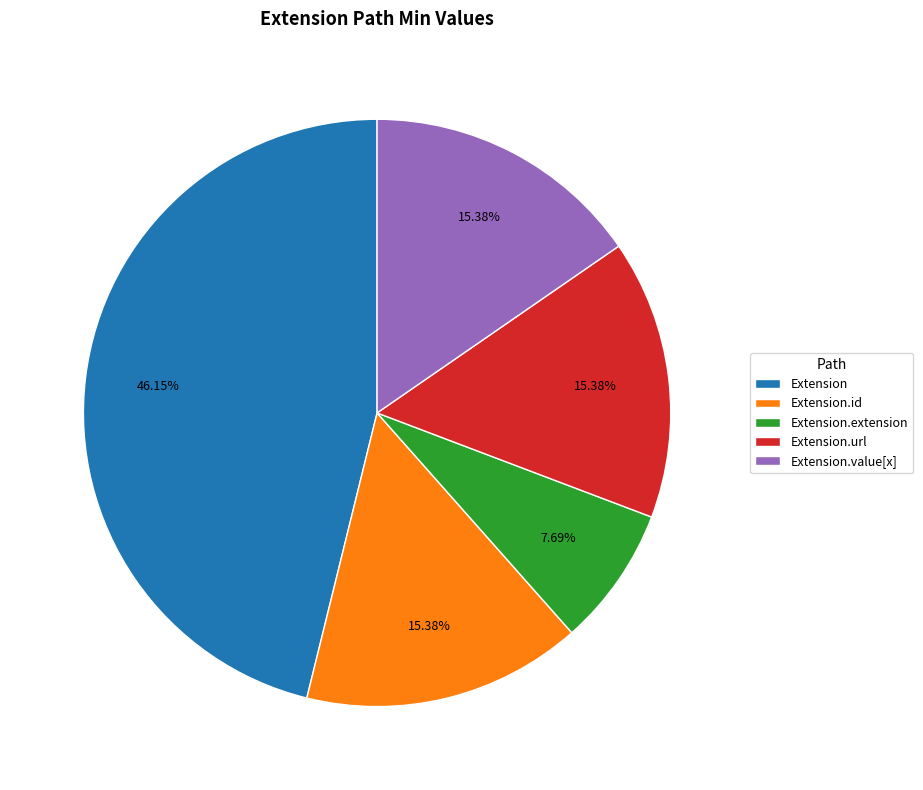

What is the ratio of the value at Extension.extension to the value at Extension.value[x]?

0.5